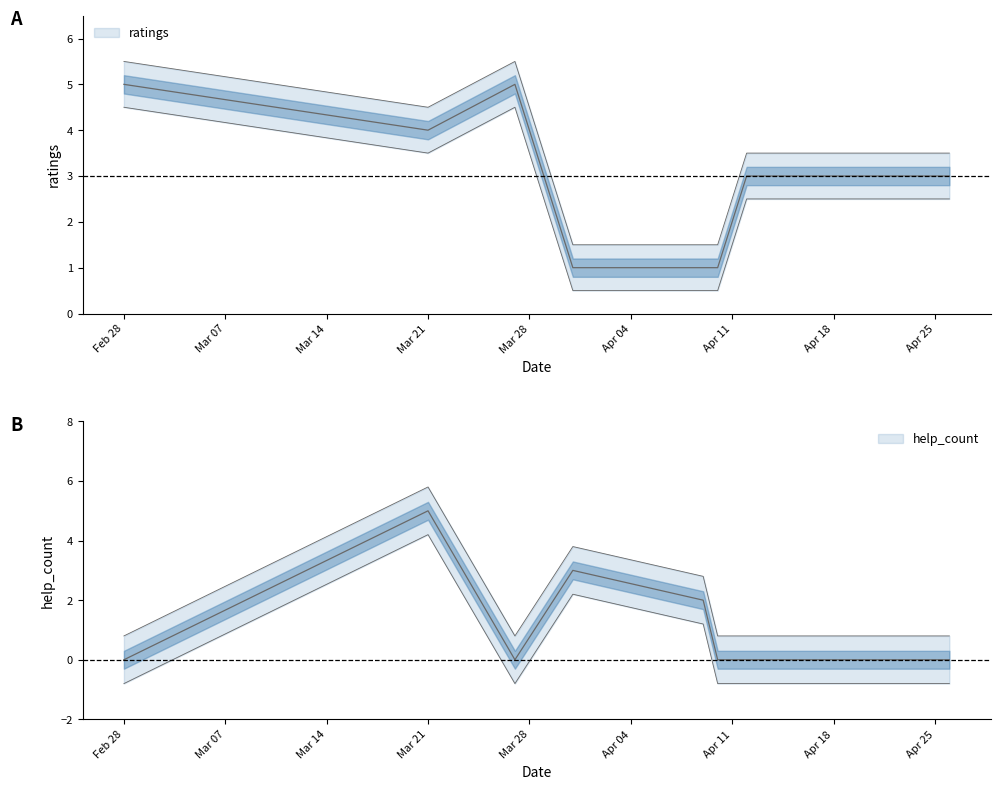

Where does the ratings series first go above 3?

Feb 28